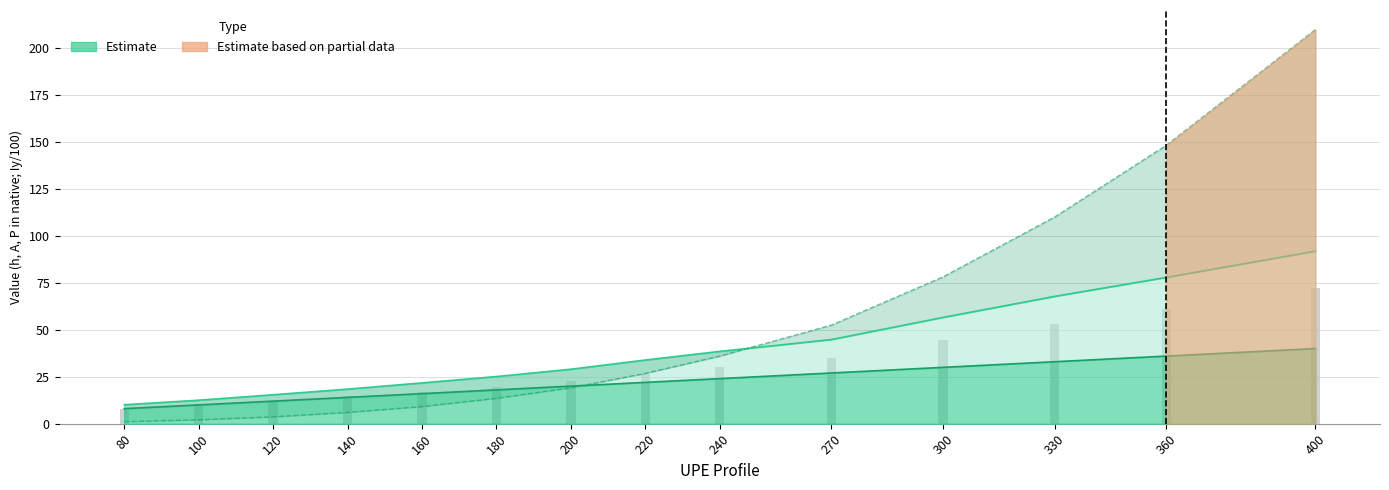

The value of P (bar) at 270 is 46.2. True or false?

False